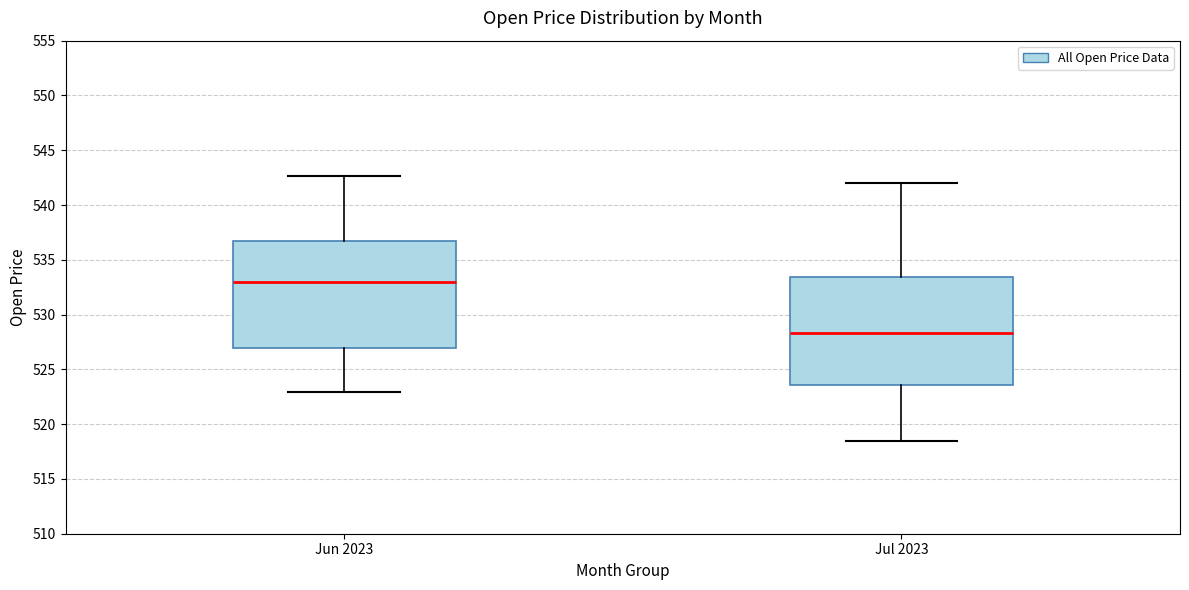

Which box's median line is the lowest?

Jul 2023